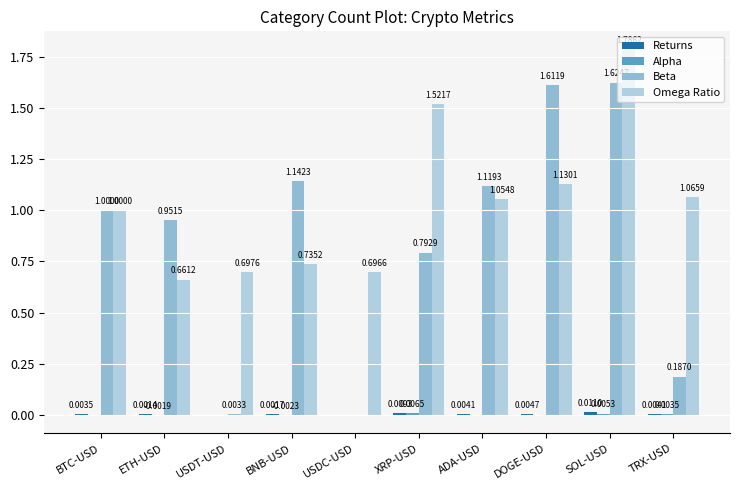

Is it true that Beta equals 1.6 at SOL-USD?

True